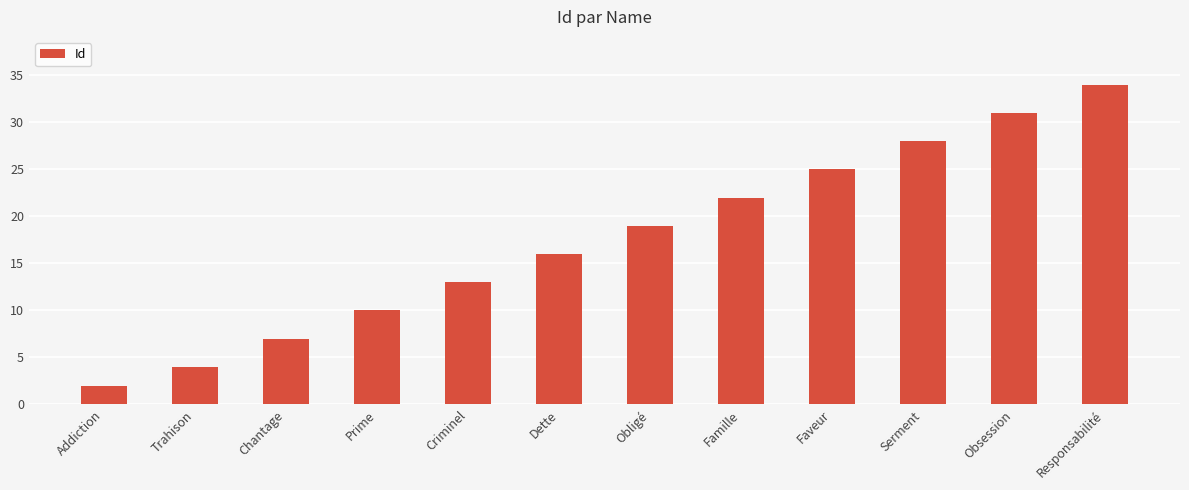

What is the label of the 8th bar from the left?

Famille